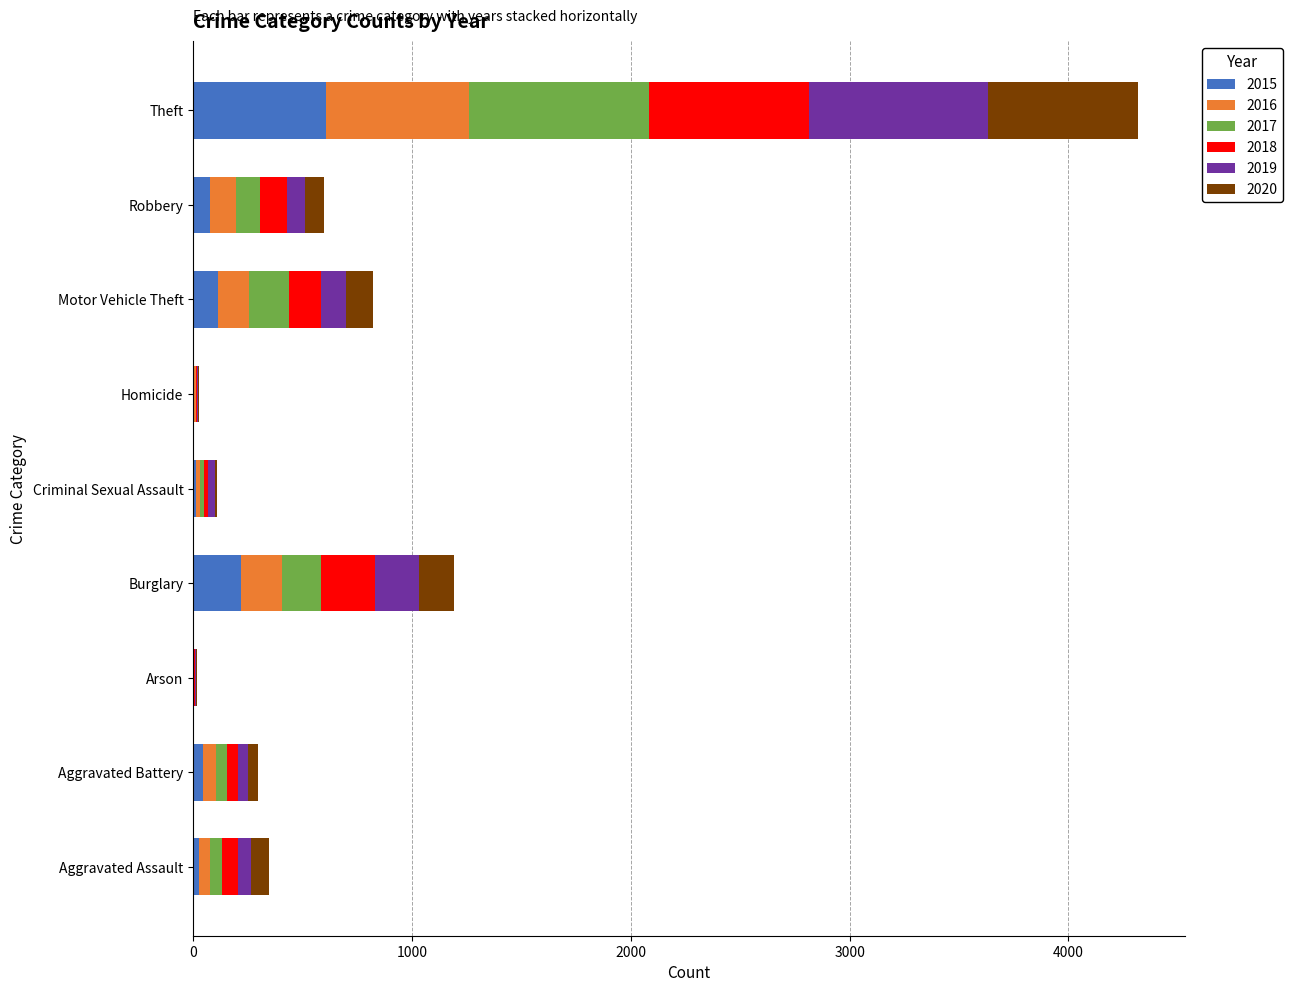

At which category is the sum across all series the highest?

Theft